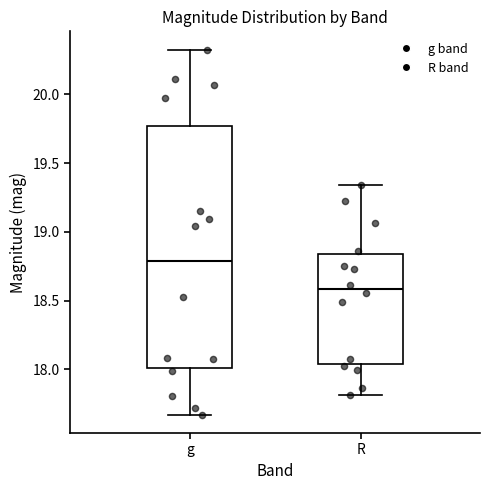

Where is the lower edge of the box for R on the y-axis? The values are not printed on the chart, so give them approximately, as read against the axis.

18.05